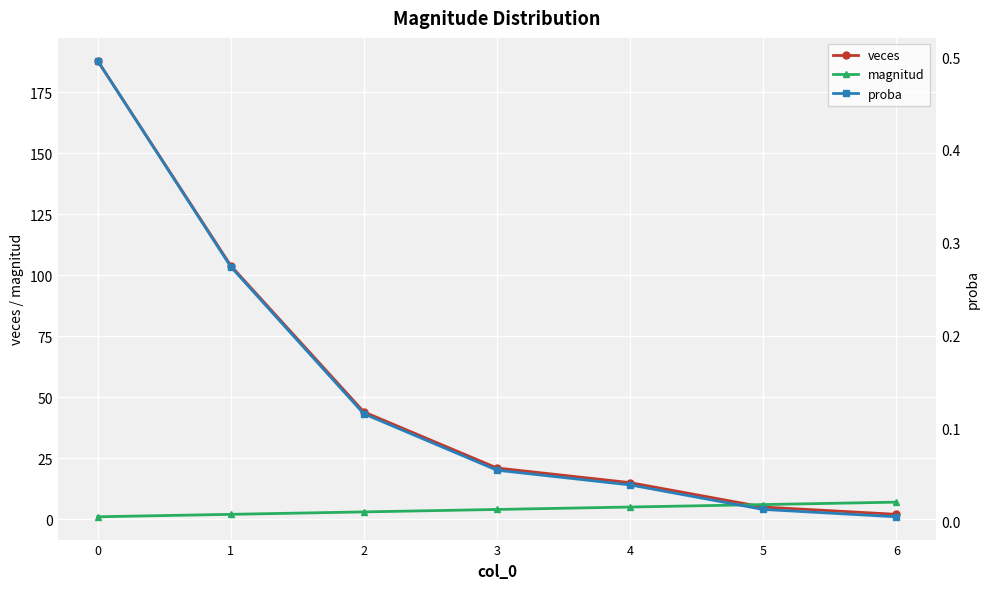

What is the spread (max minus min) of values at 2?

43.9